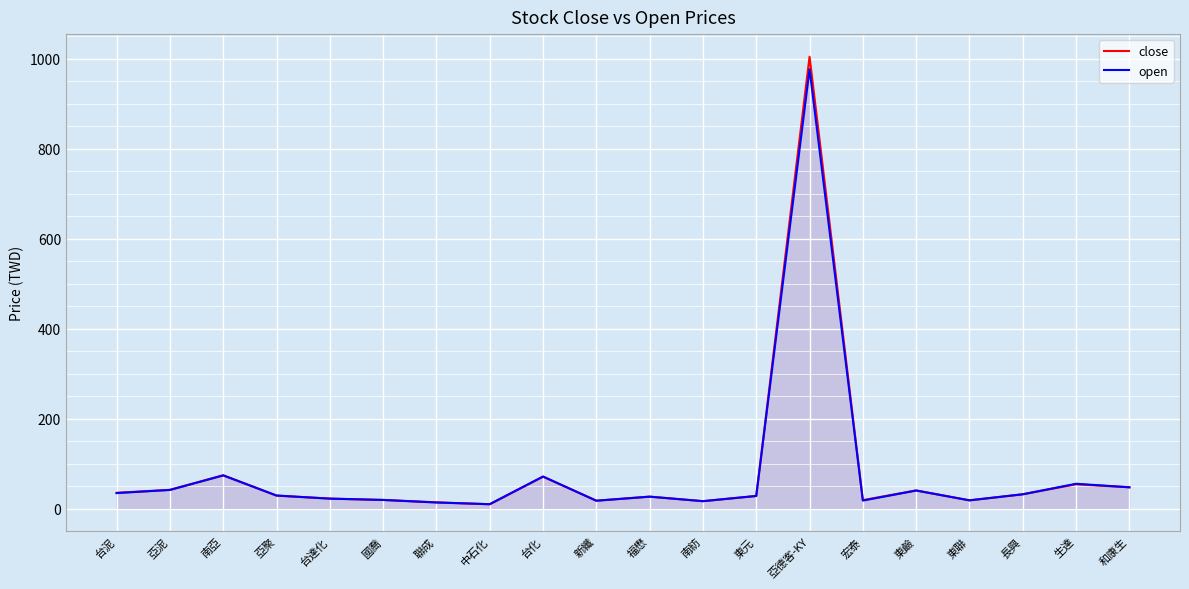

The value of open at 國喬 is 19.4. True or false?

True